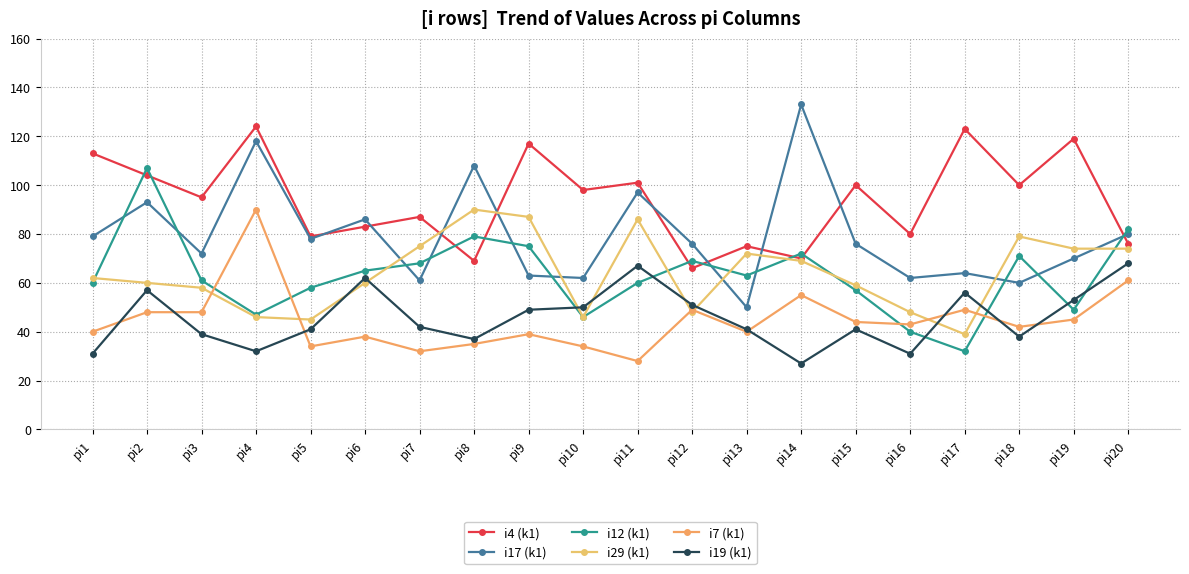

Does the chart have visible grid lines?

Yes